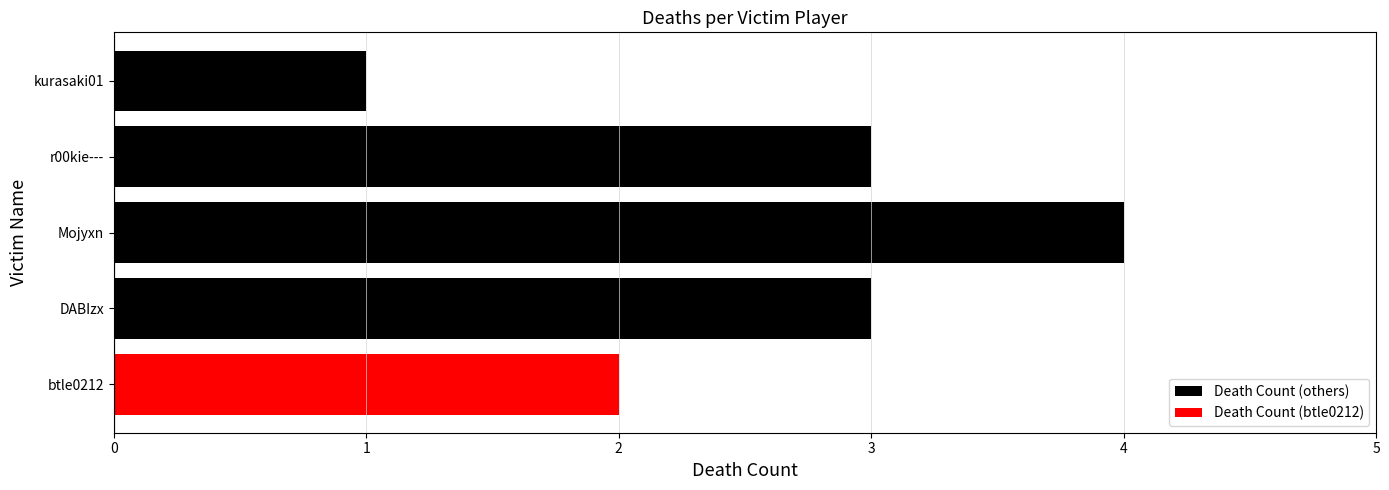

Is it true that the value at r00kie--- is 3?

True